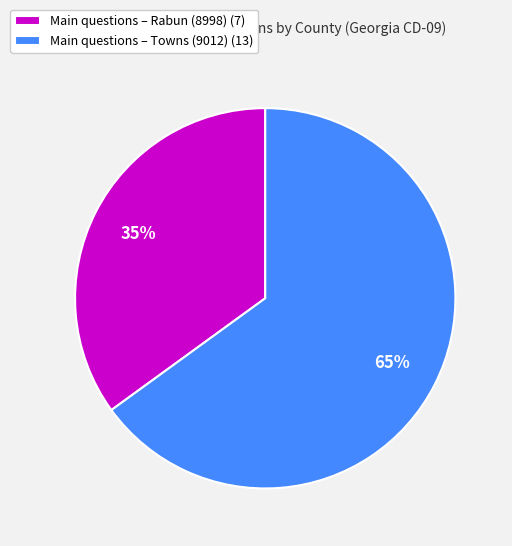

To the nearest percent, what is the average slice percentage?

50%